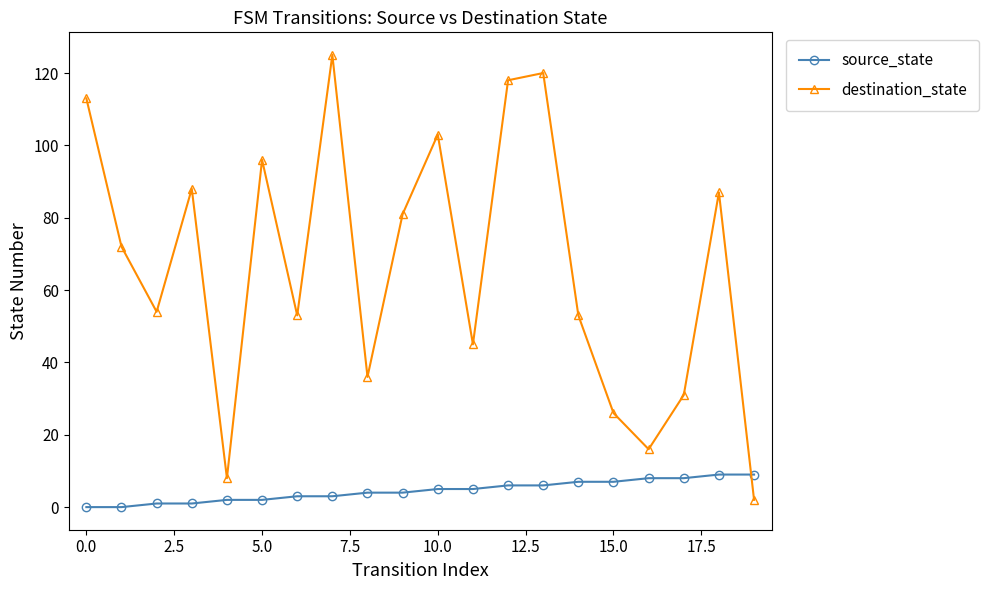

What is the highest value of the source_state series?

9